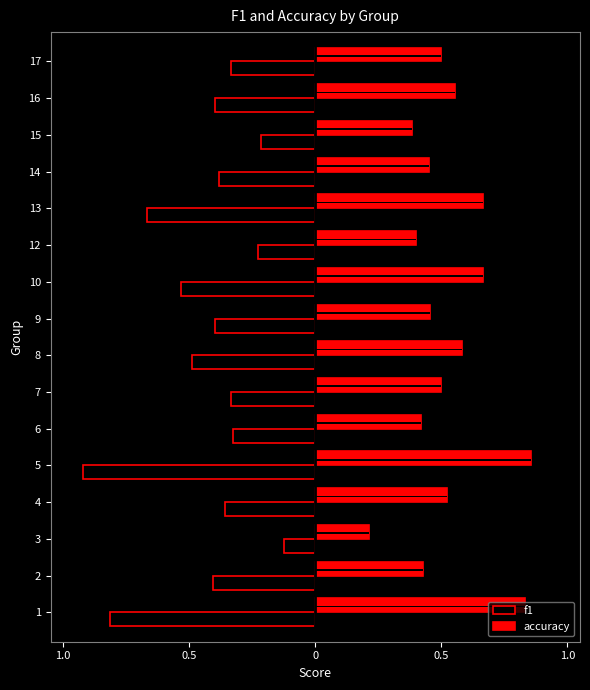

How many distinct data groups are displayed?

2